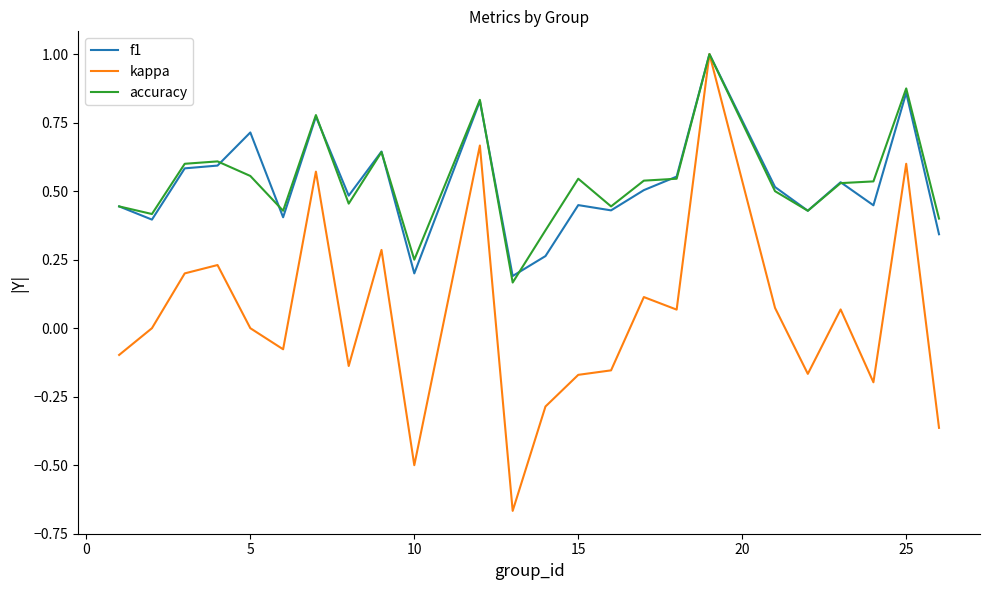

Which series has the largest range (max minus min)?

kappa